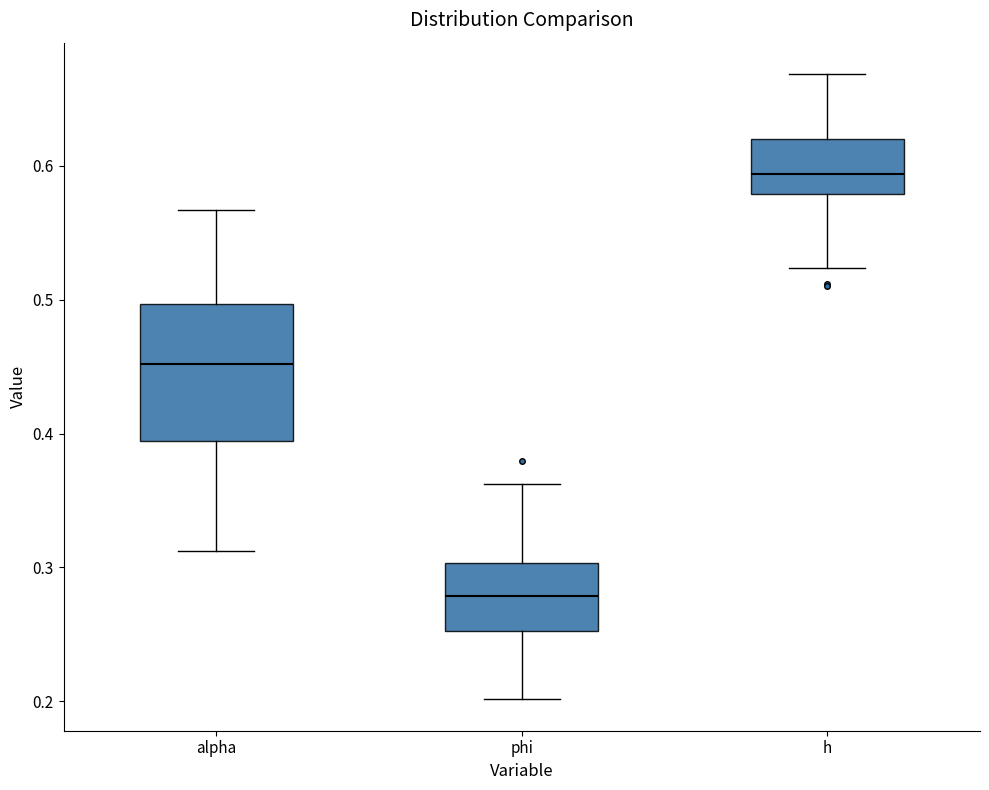

Reading left to right, transcribe this box plot: for each box, give where its median line is, the range the box spans, and where its two whiskers end, as read against the y-axis. The values are not printed on the chart, so give them approximately, as read against the axis.

alpha: median 0.45, box 0.39 to 0.50, whiskers 0.31 to 0.57
phi: median 0.28, box 0.25 to 0.30, whiskers 0.20 to 0.36
h: median 0.59, box 0.58 to 0.62, whiskers 0.52 to 0.67